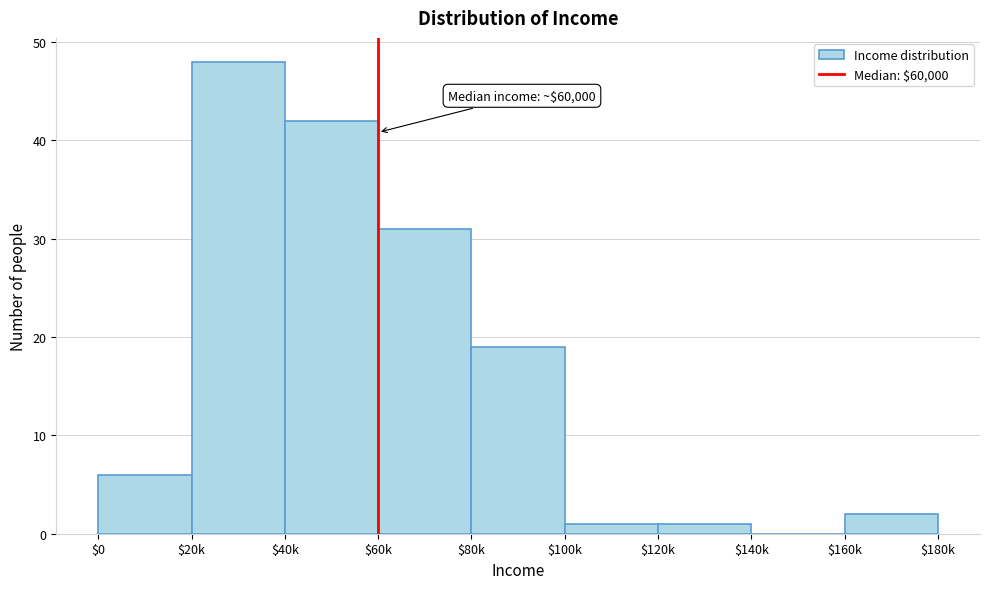

True or false: the data shows 31 at $60k.

True